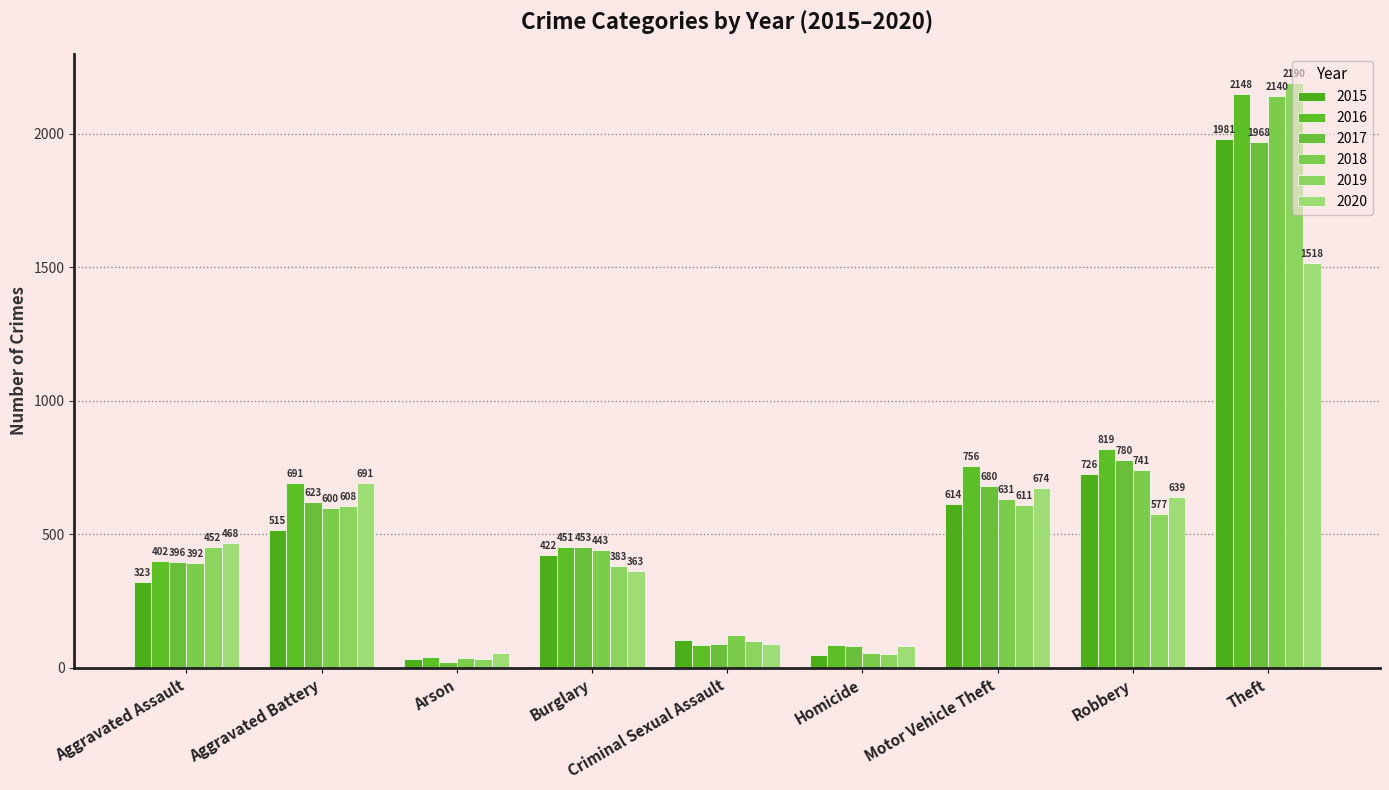

Is it true that 2018 equals 195 at Criminal Sexual Assault?

False